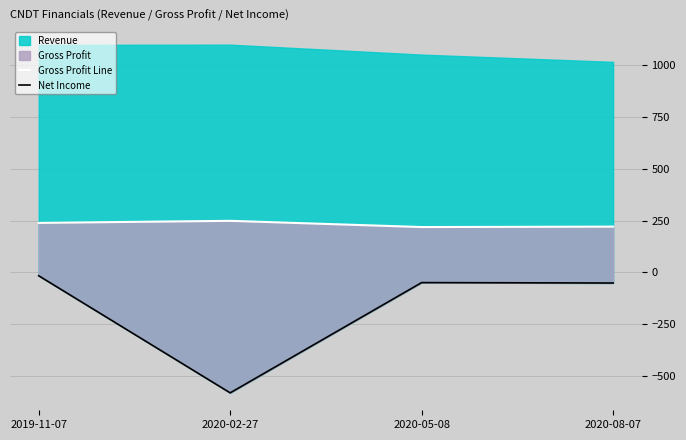

What is the difference between the maximum and minimum values in the Gross Profit Line series?

30